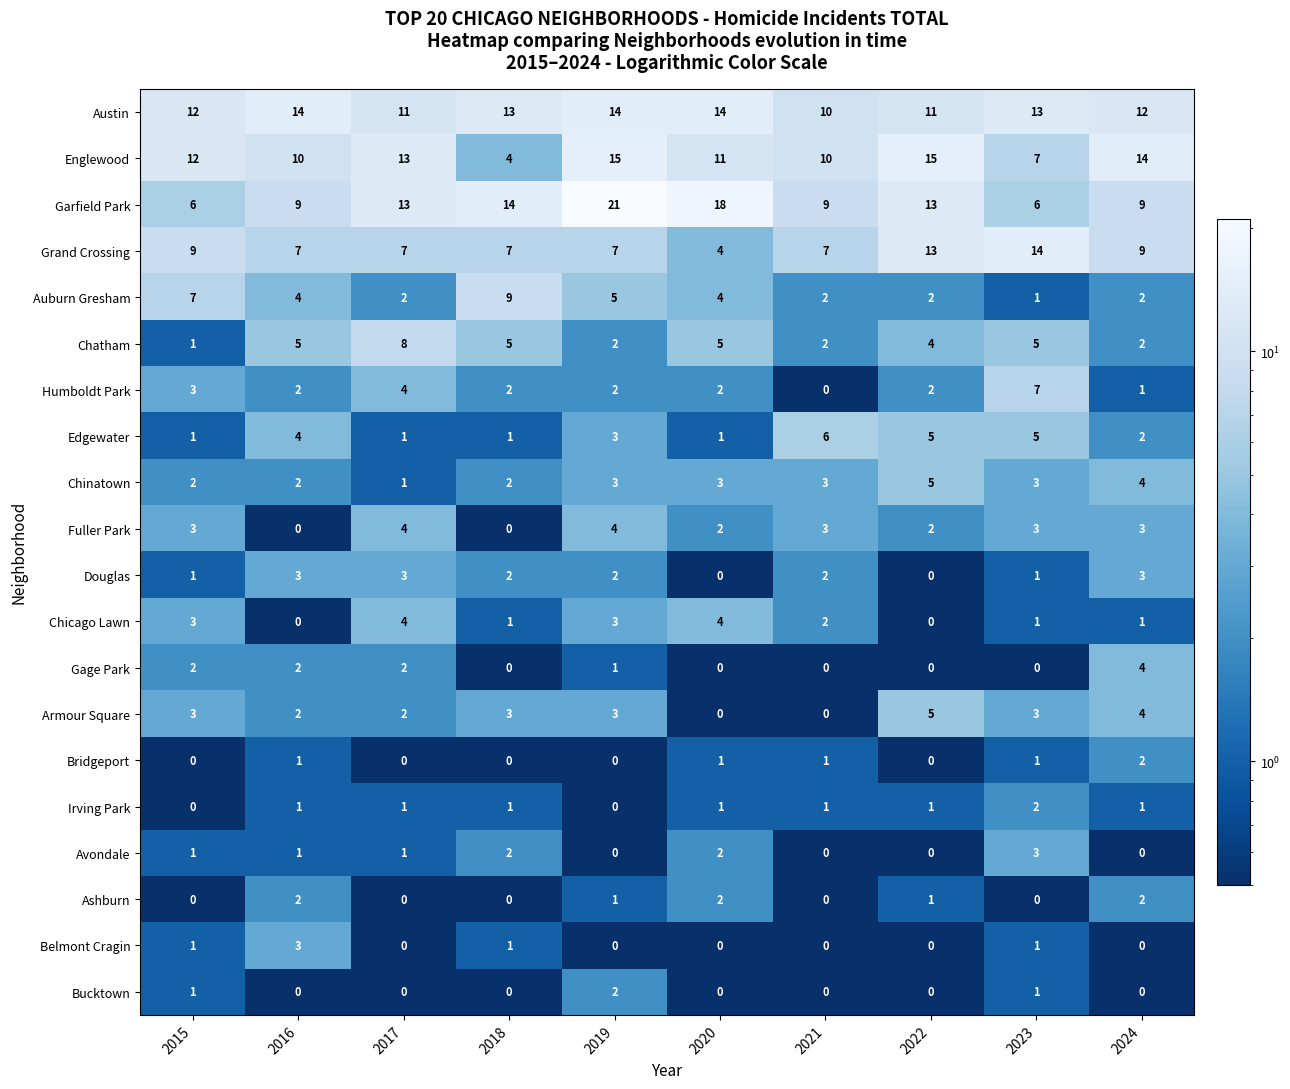

Count the Humboldt Park values in the range 2 to 3.

6